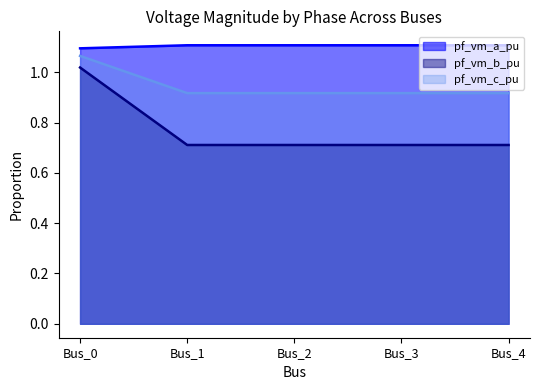

Rank the series by their maximum value, from lowest to highest.

pf_vm_b_pu, pf_vm_c_pu, pf_vm_a_pu